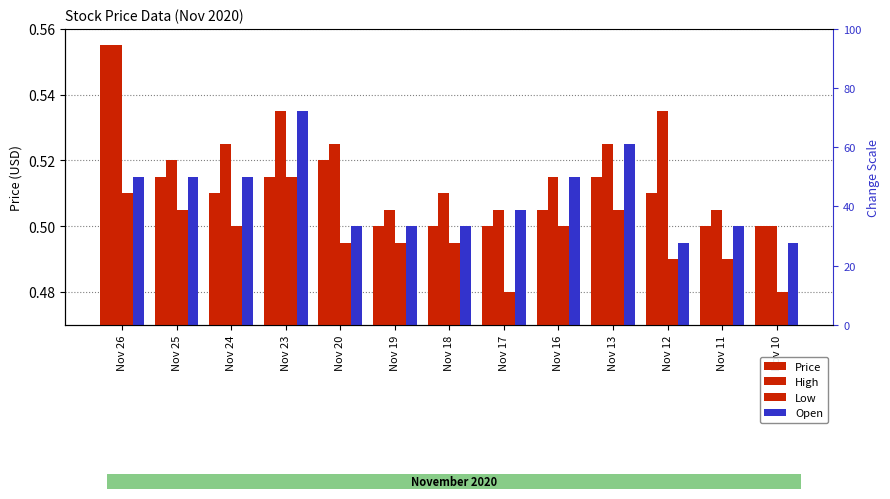

Rank the categories by Price value from lowest to highest.

Nov 19, Nov 18, Nov 17, Nov 11, Nov 10, Nov 16, Nov 24, Nov 12, Nov 25, Nov 23, Nov 13, Nov 20, Nov 26